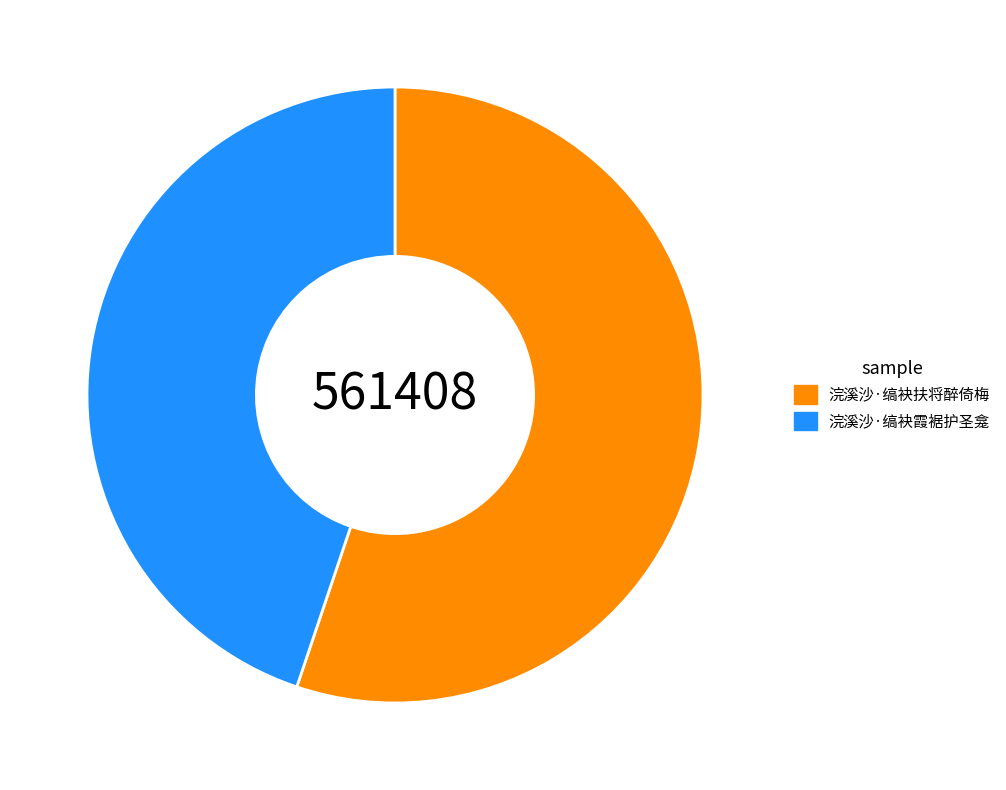

Rank the categories by value from lowest to highest.

浣溪沙·缟袂霞裾护圣龛, 浣溪沙·缟袂扶将醉倚梅